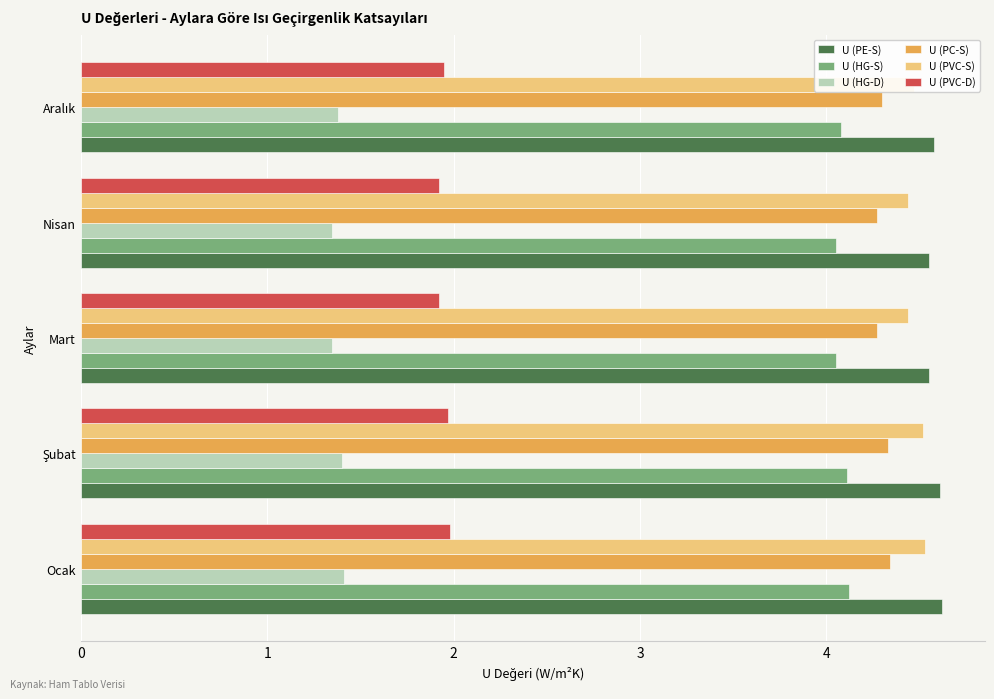

What is the total value across all series at Ocak?

21.0